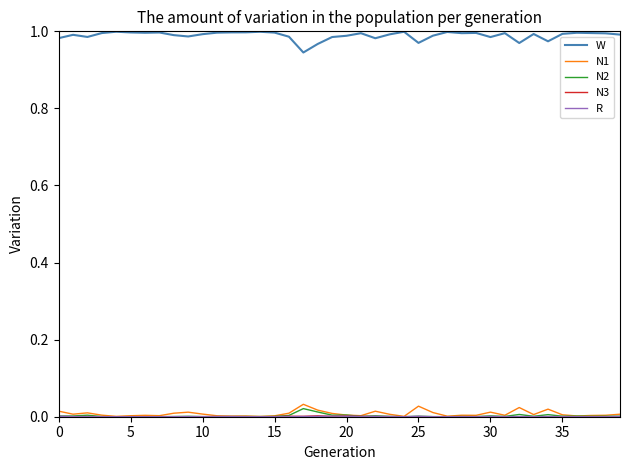

True or false: W and N2 intersect in this chart.

False